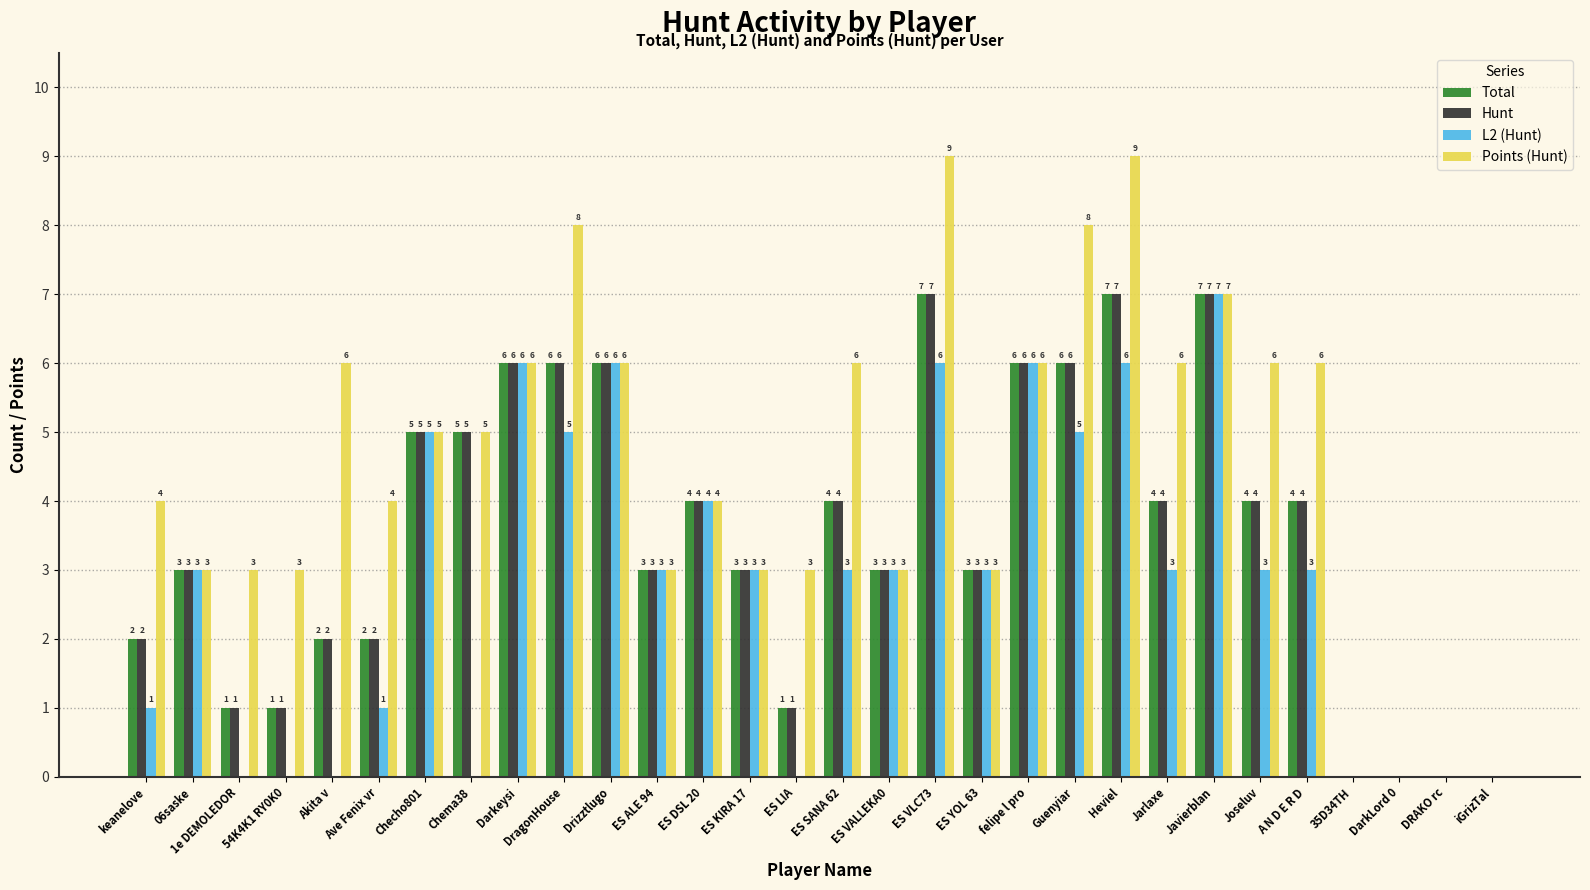

How many Points (Hunt) values are between 3 and 6?

21